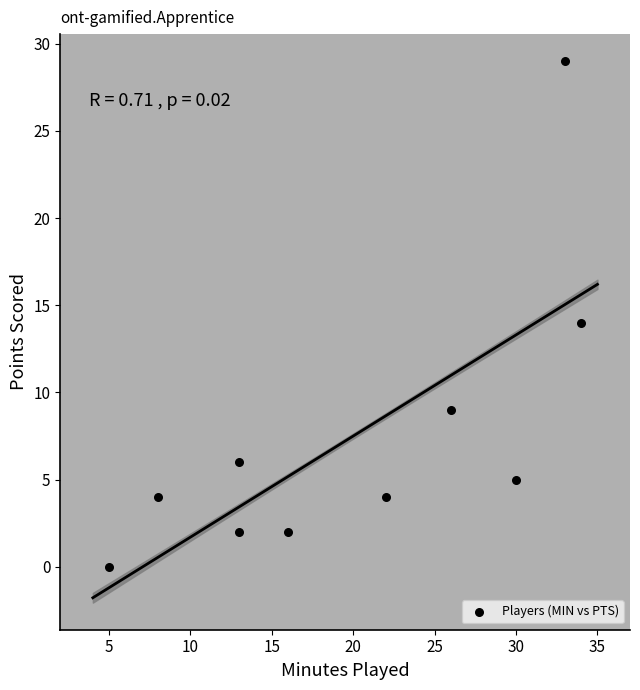

What is the average X value?

20